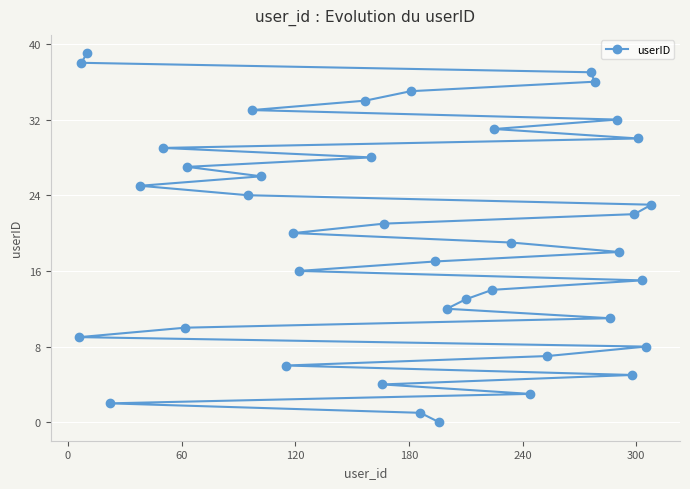

What is the maximum value shown in the chart?

39